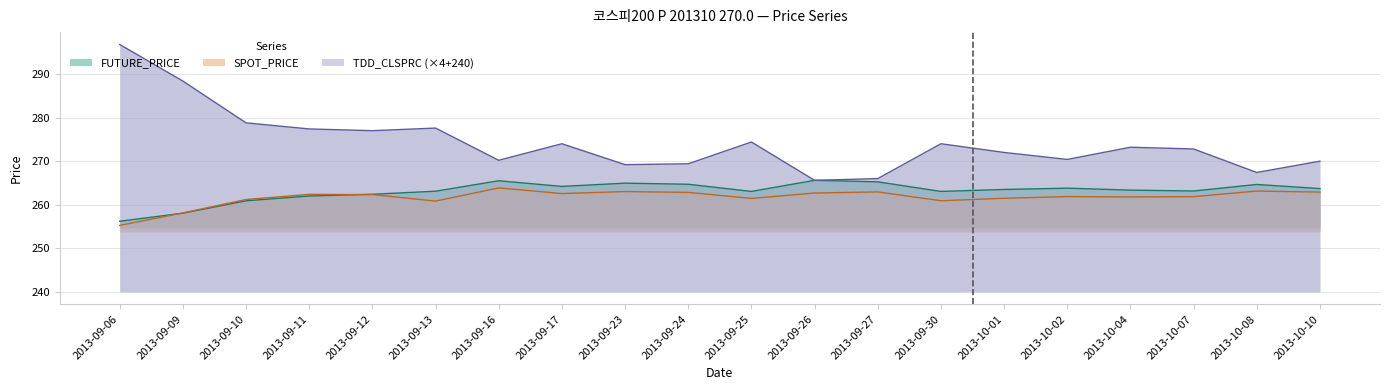

What is the smallest value displayed?

255.2